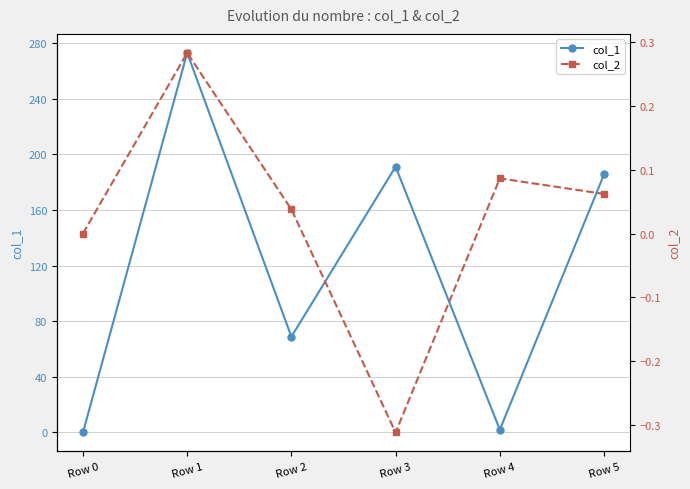

What is the sum of the col_2 values at Row 5 and Row 3?

-0.3